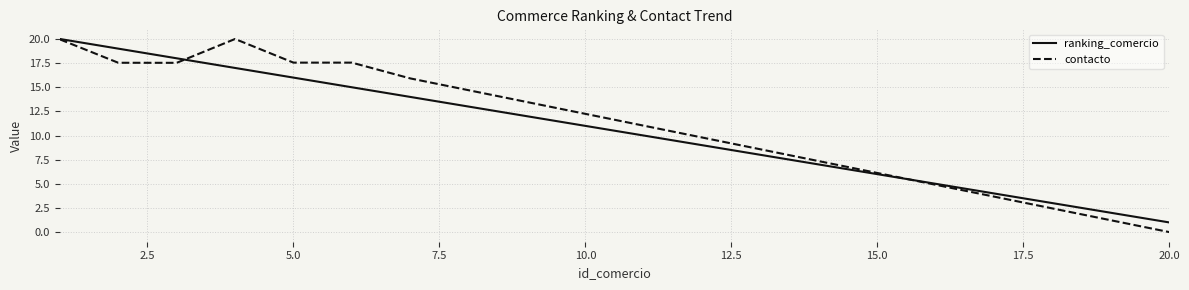

Which series has the largest range (max minus min)?

contacto